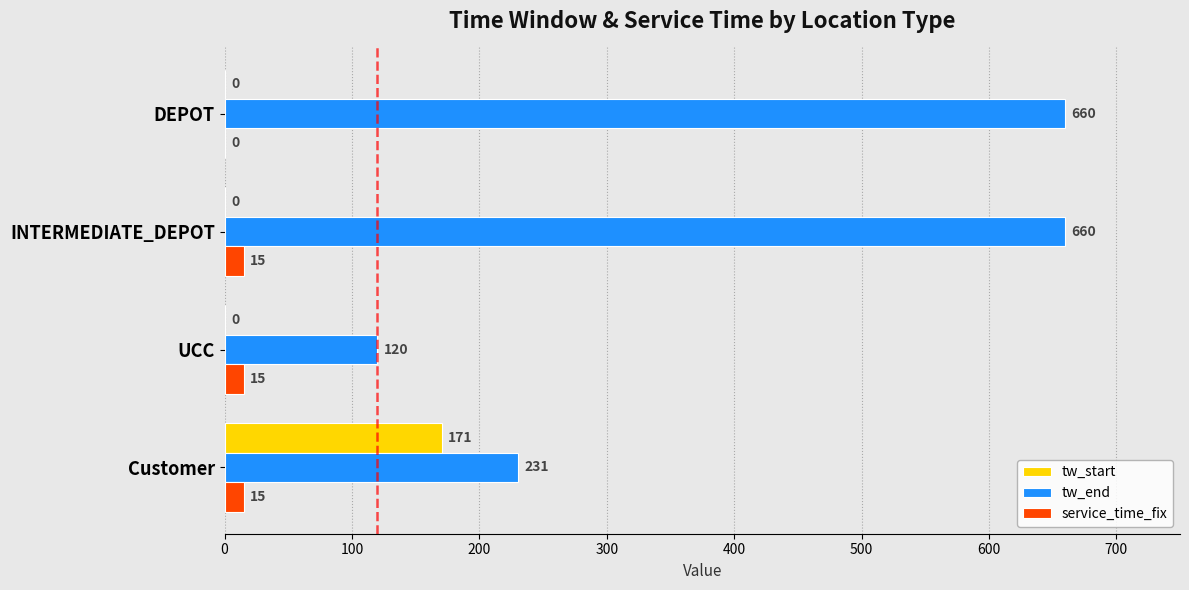

How many series are shown in this chart?

3